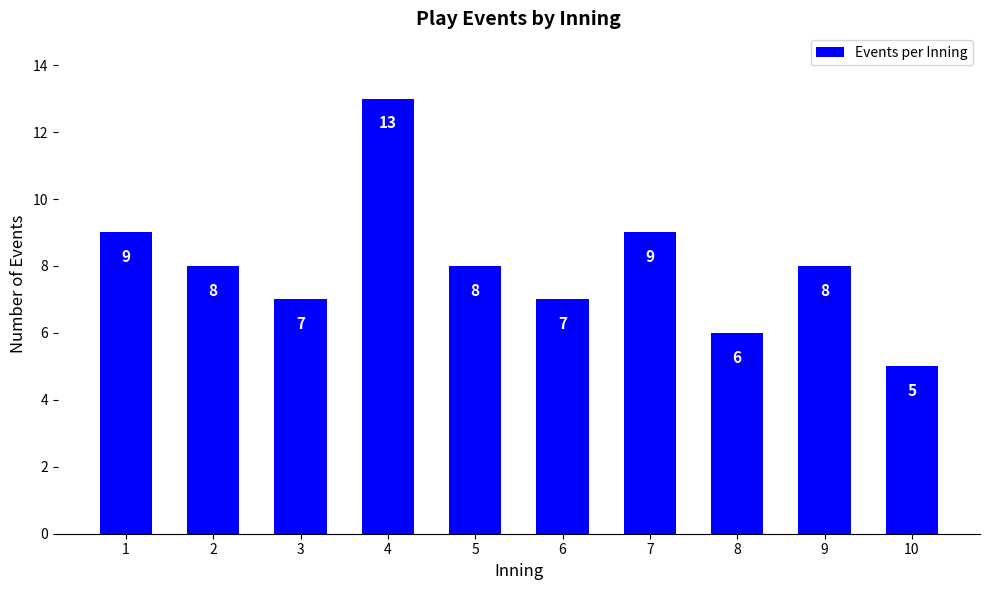

Between 5 and 8, which is larger?

5